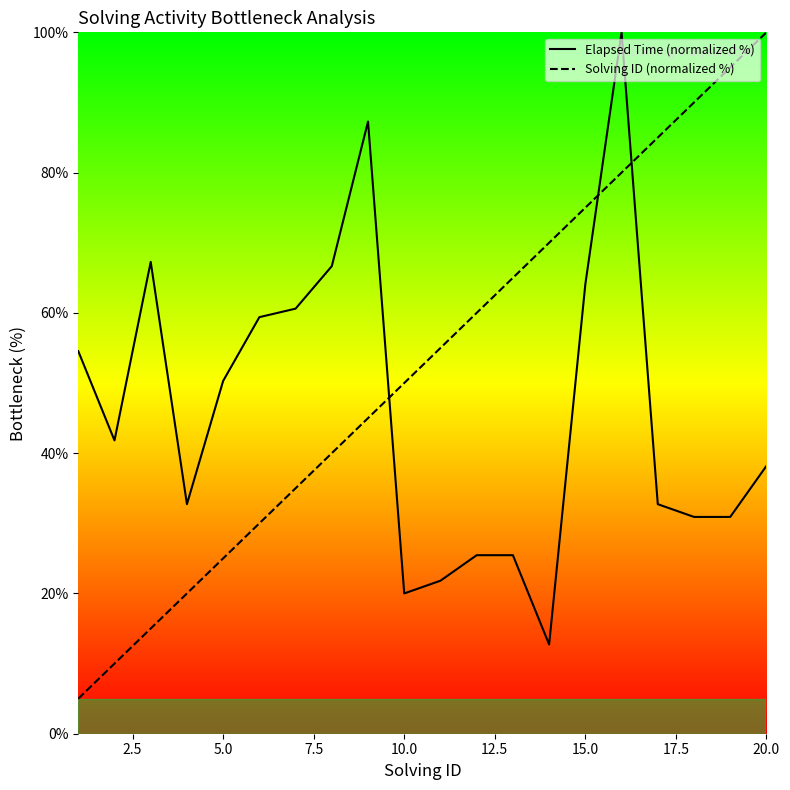

Rank the series by their average value, from lowest to highest.

Elapsed Time (normalized %), Solving ID (normalized %)